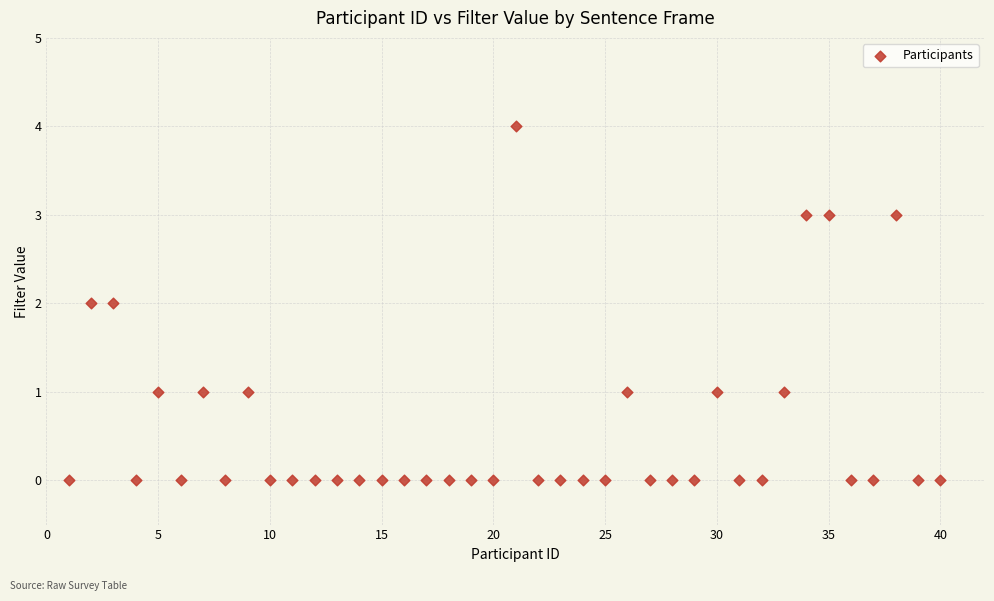

What is the range of Y values (max minus min)?

4